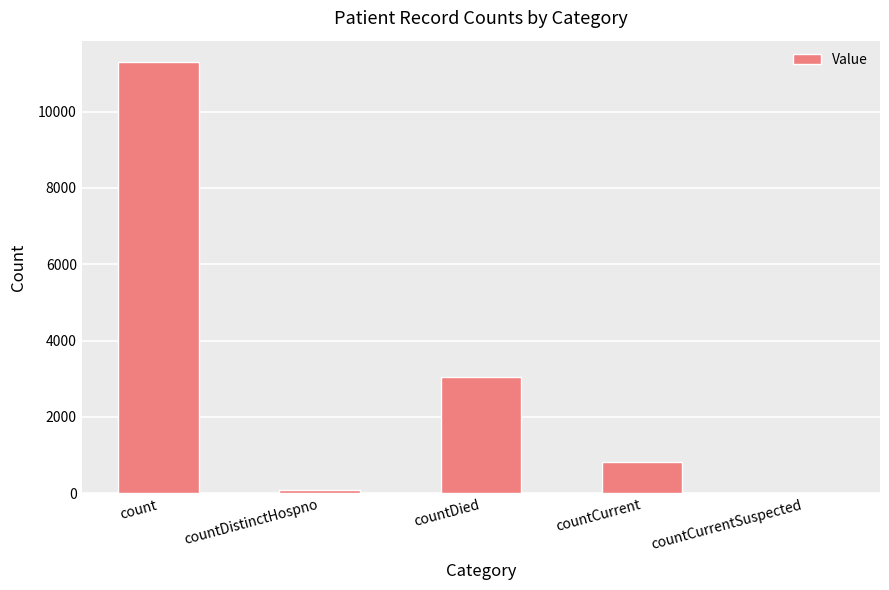

The chart shows a value of 3035 at countDied. True or false?

True